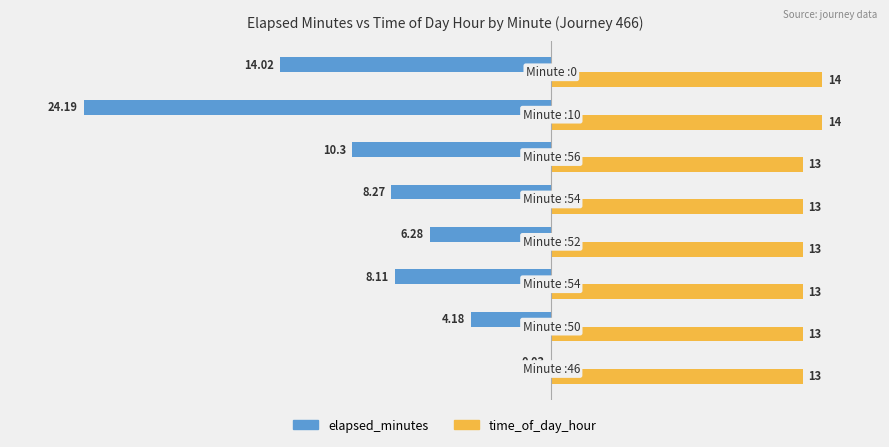

What is the average value of the elapsed_minutes series?

-9.4